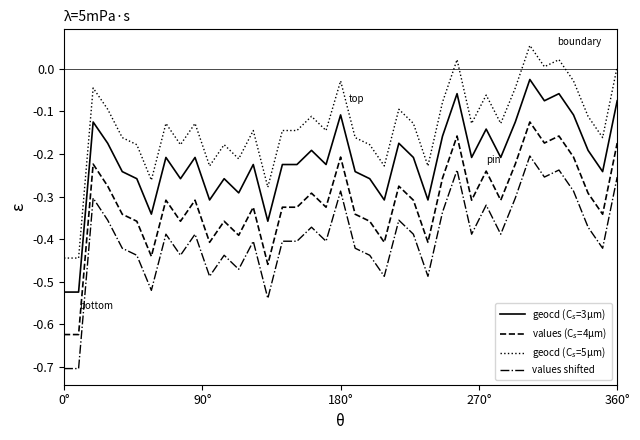

What is the smallest value displayed?

-0.7